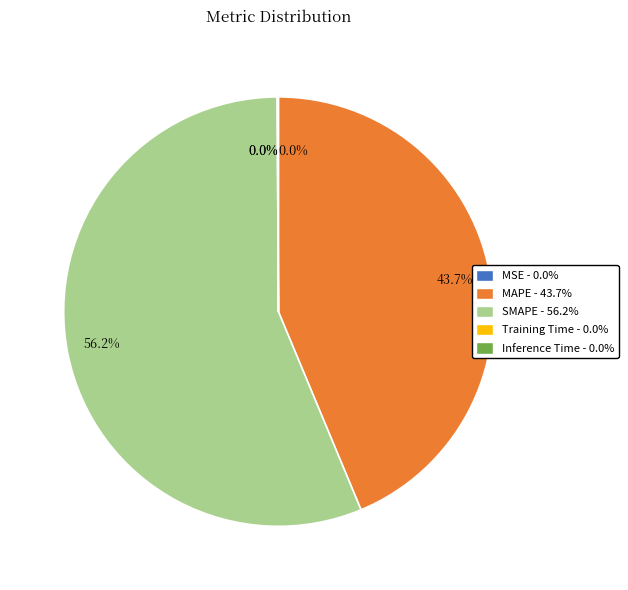

Which category has the smallest portion of the pie?

MSE